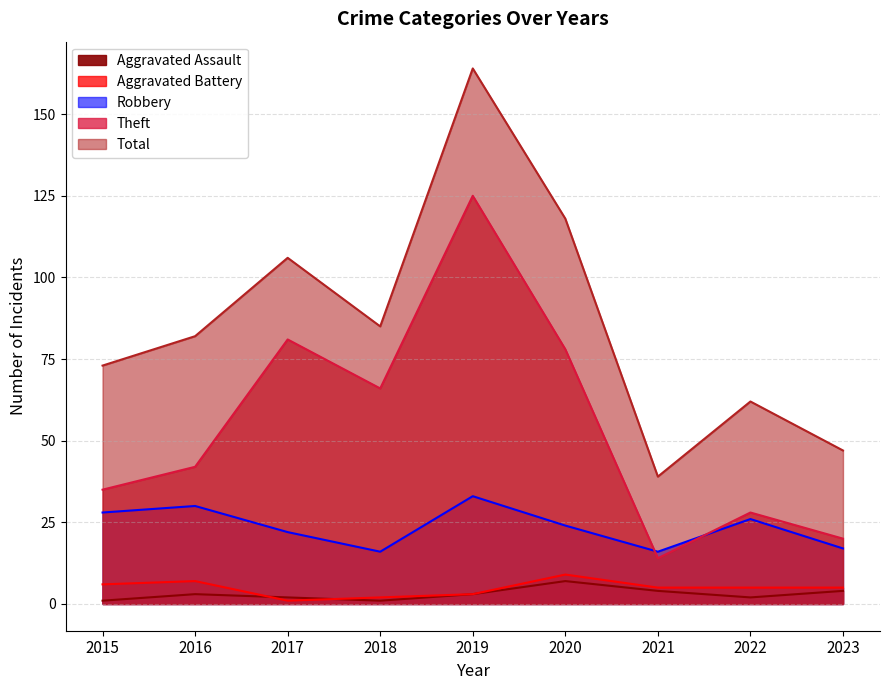

Is it true that Aggravated Assault equals 3 at 2016?

True